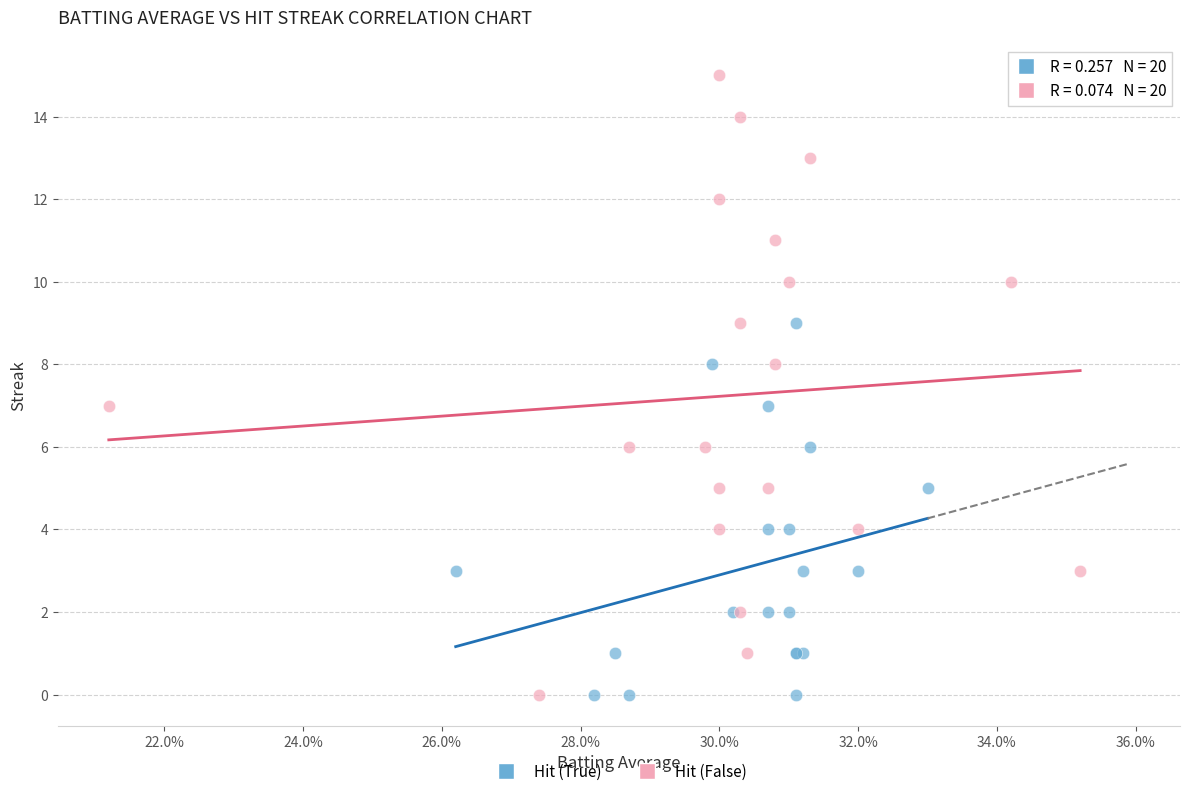

Which series has the largest Y range (max minus min)?

Hit (False)